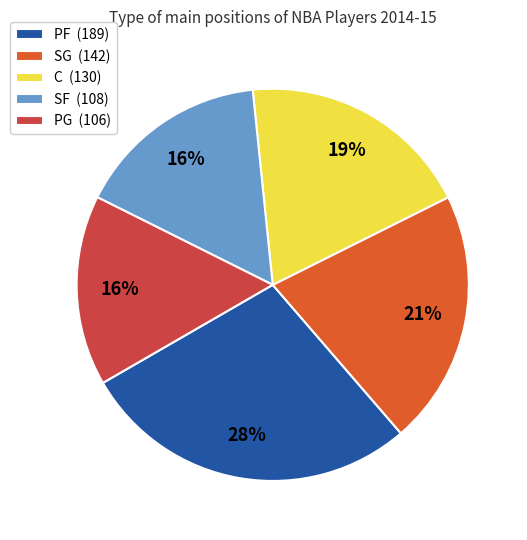

To the nearest percent, what is the combined percentage of PF and C?

47%